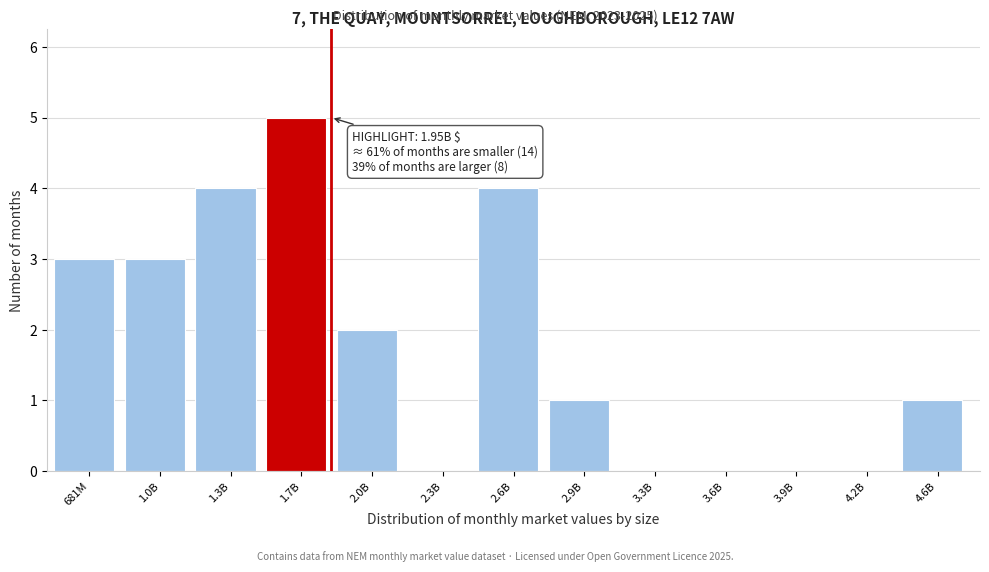

Reading left to right, what are all the values shown in this chart?

681M=3	1.0B=3	1.3B=4	1.7B=5	2.0B=2	2.3B=0	2.6B=4	2.9B=1	3.3B=0	3.6B=0	3.9B=0	4.2B=0	4.6B=1